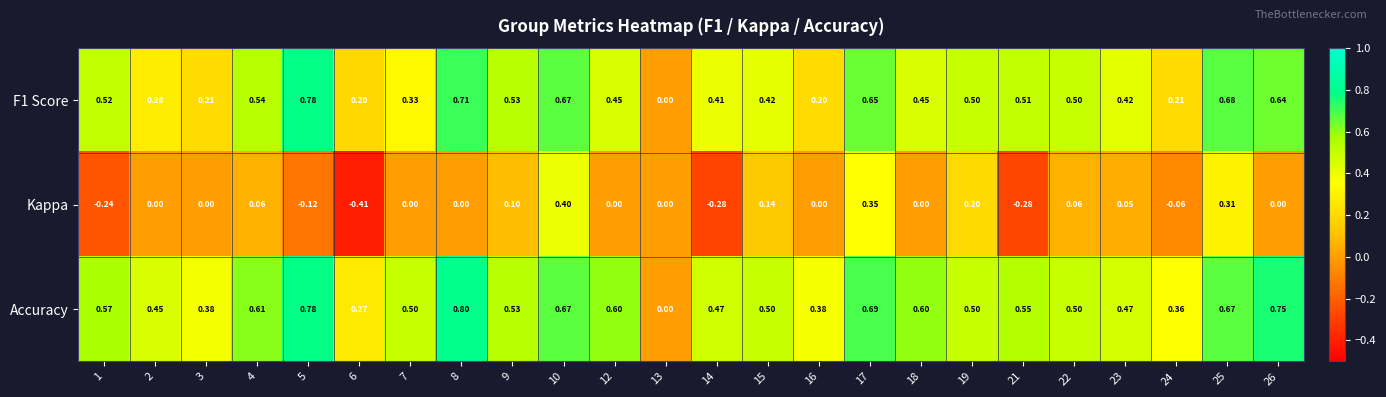

Count the number of categories in the chart.

24